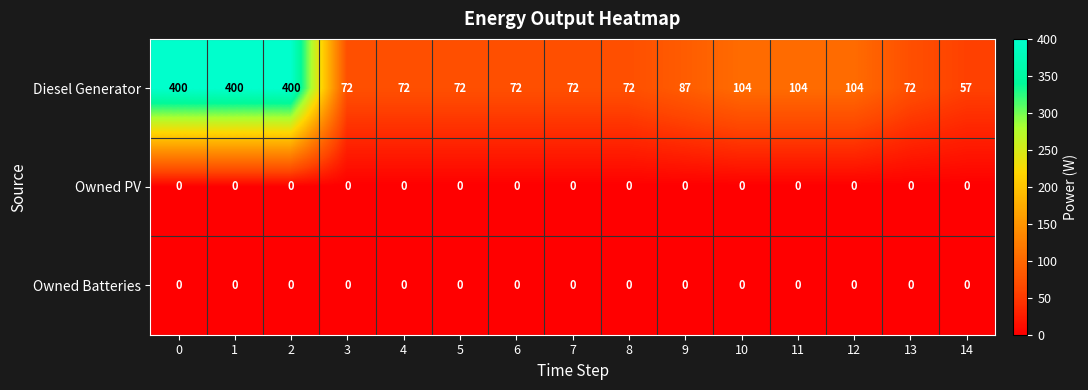

What is the spread (max minus min) of values at 3?

72